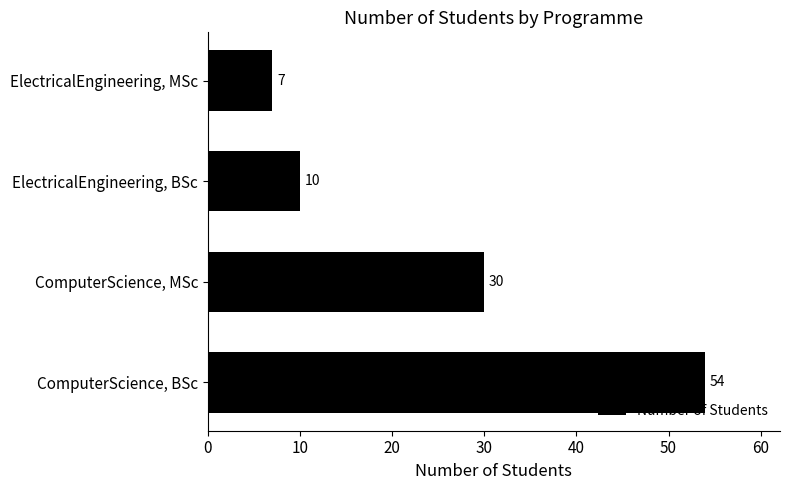

What is the sum of all values?

101